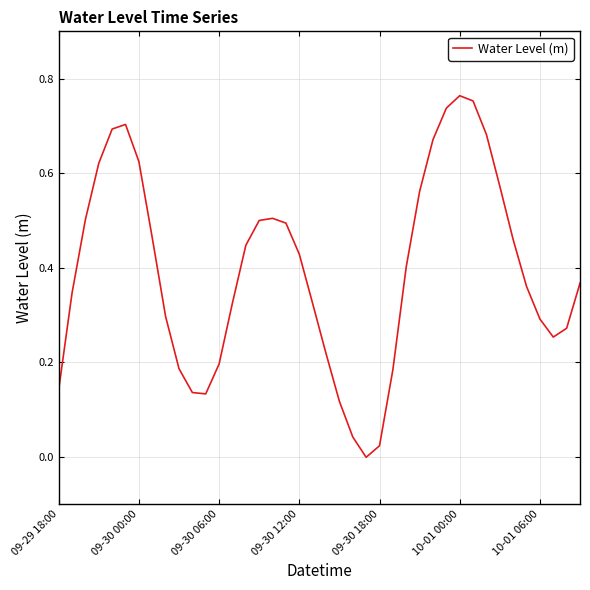

Is this an area chart (filled region under the line)?

No